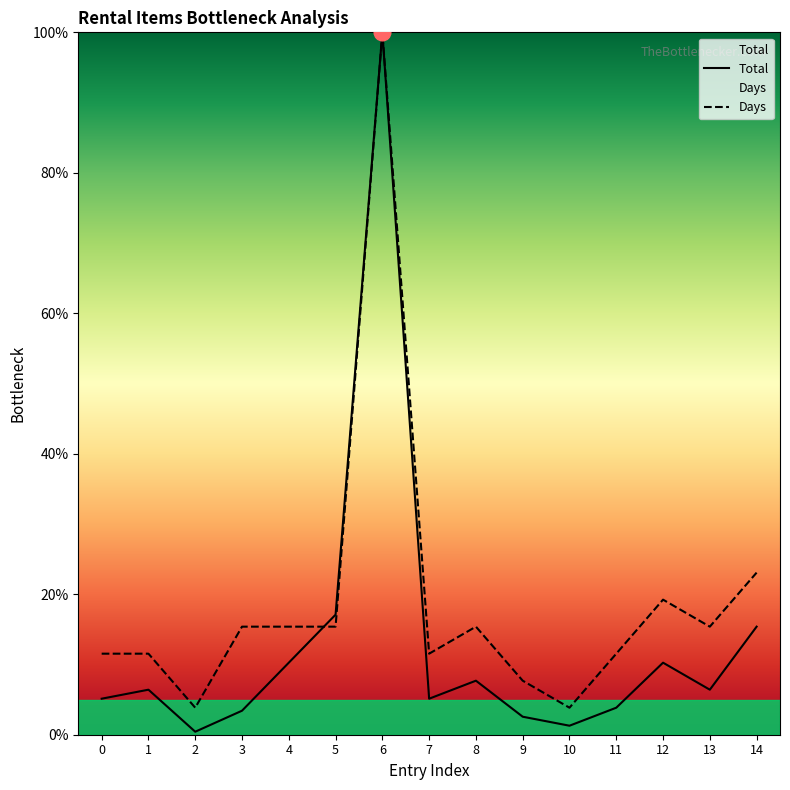

What is the highest value of the Days series?

100.0